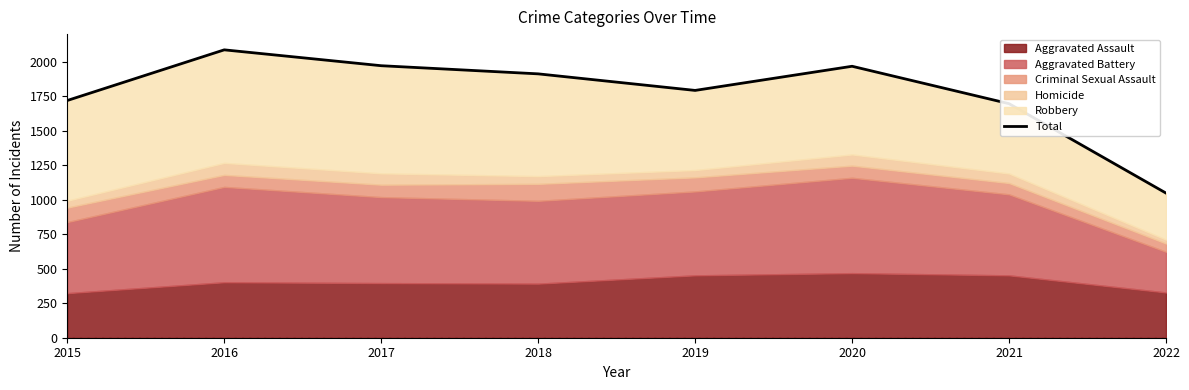

Is it true that the value at 2020 is 1251?

False